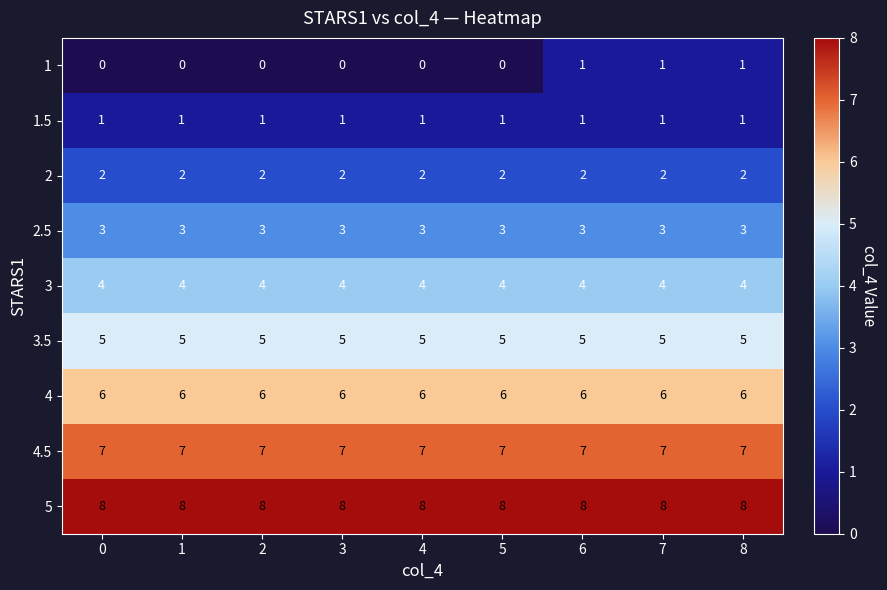

What value does the 3 series have at 0?

4